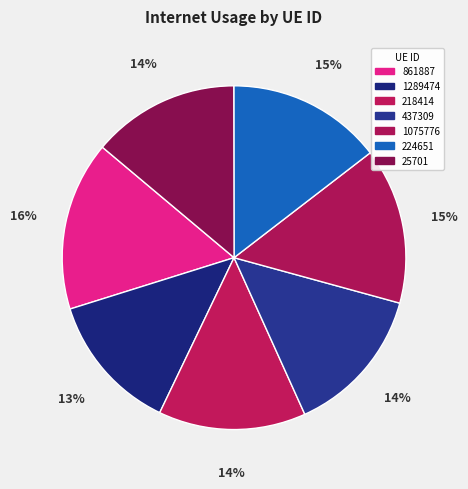

Is it true that 224651 is 15% of the pie?

True